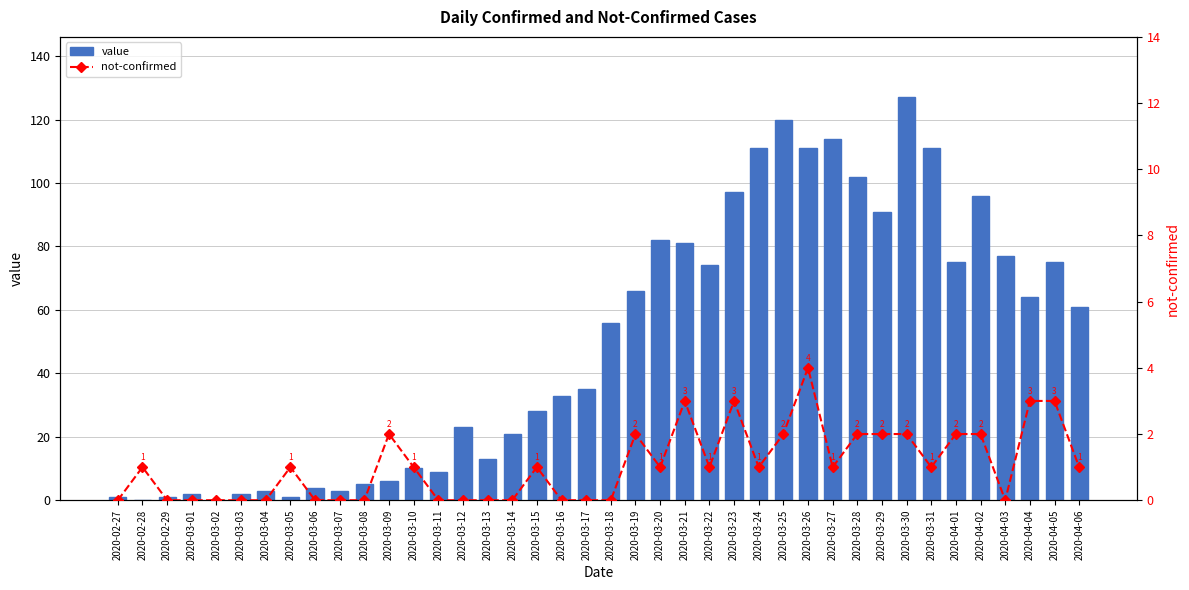

The value series shows 182 at 2020-03-24. True or false?

False